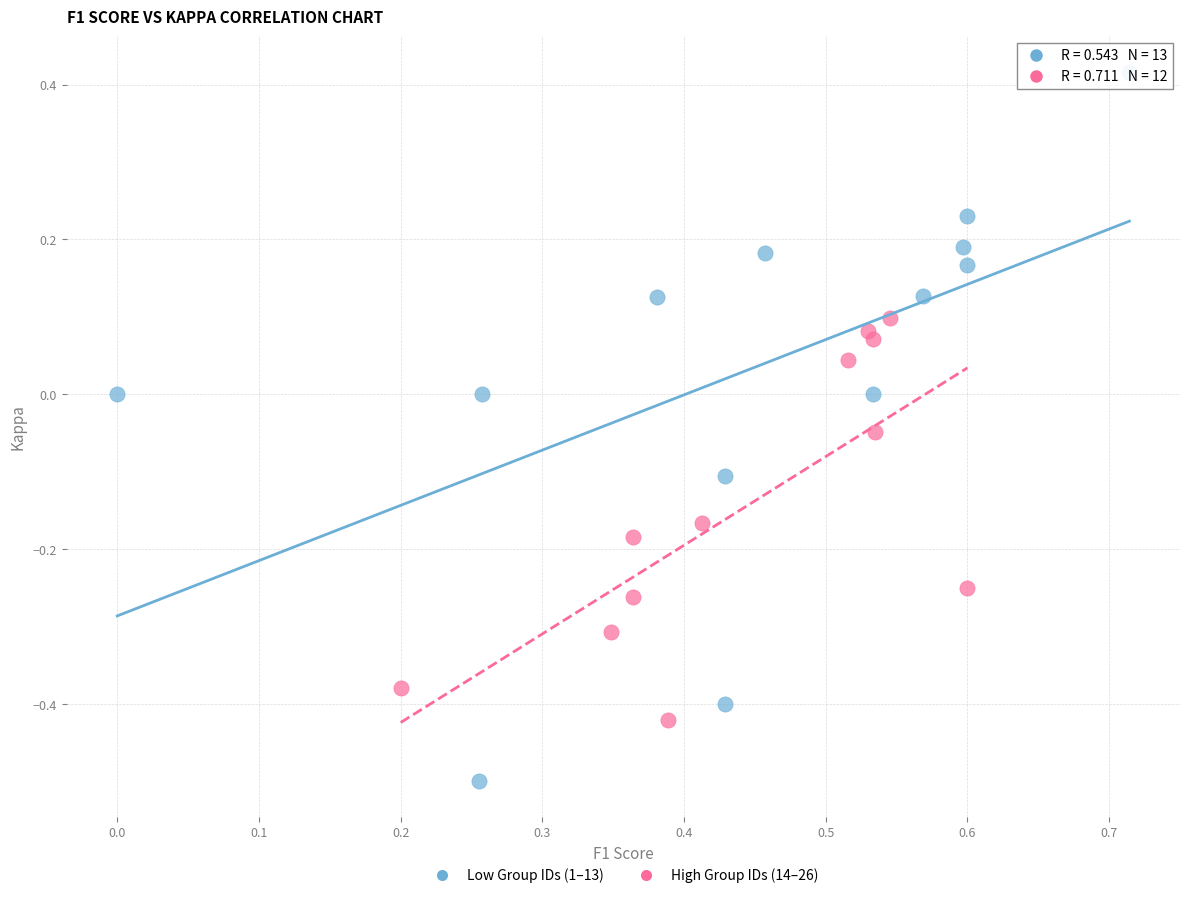

Which series has the widest spread of Y values?

Low Group IDs (1–13)